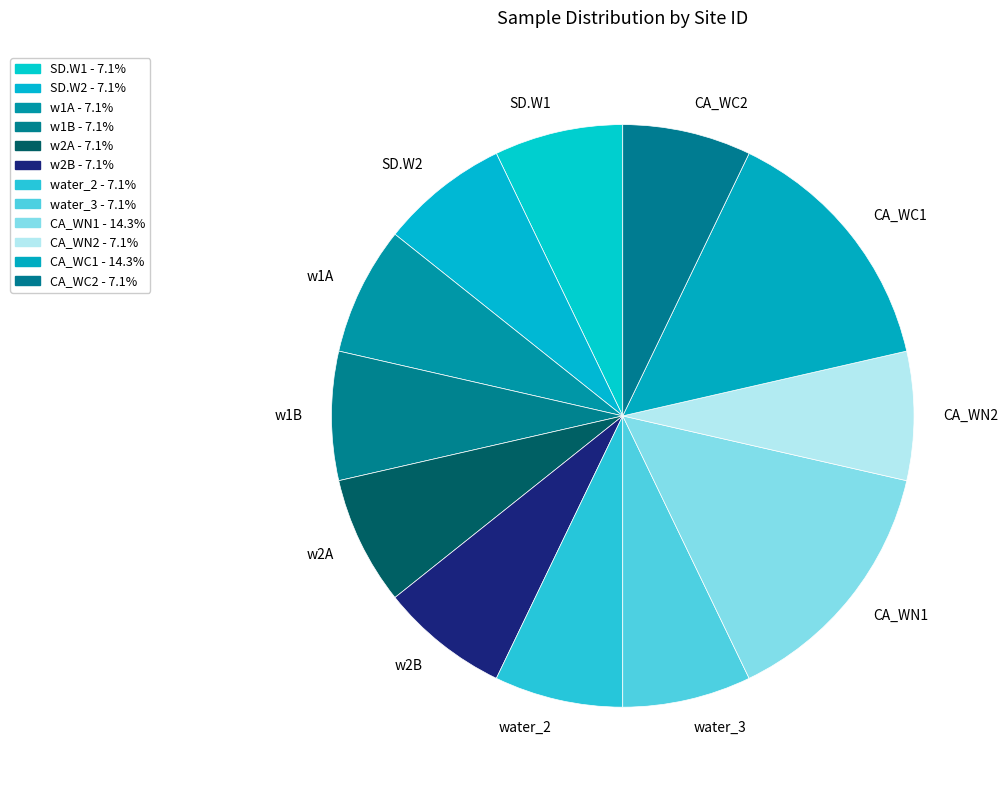

Does w2B represent more than half of the total?

No